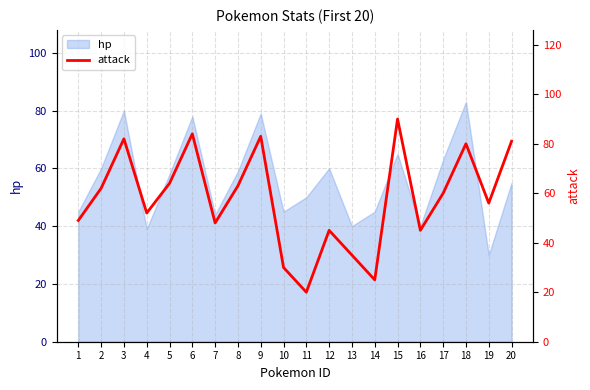

Approximately how many times larger is the value at 1 compared to 9?

0.6